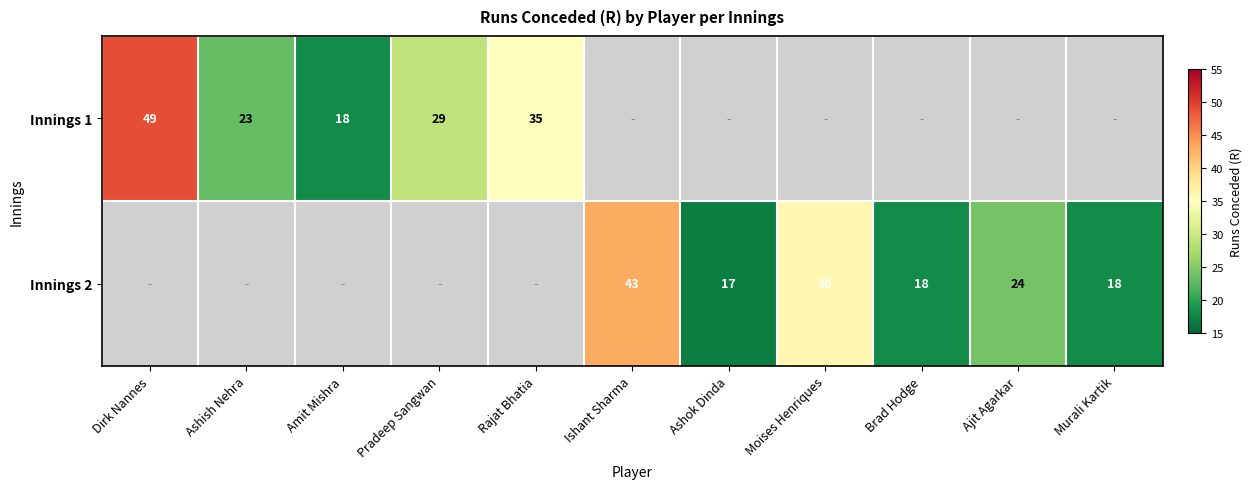

How many distinct data groups are displayed?

2